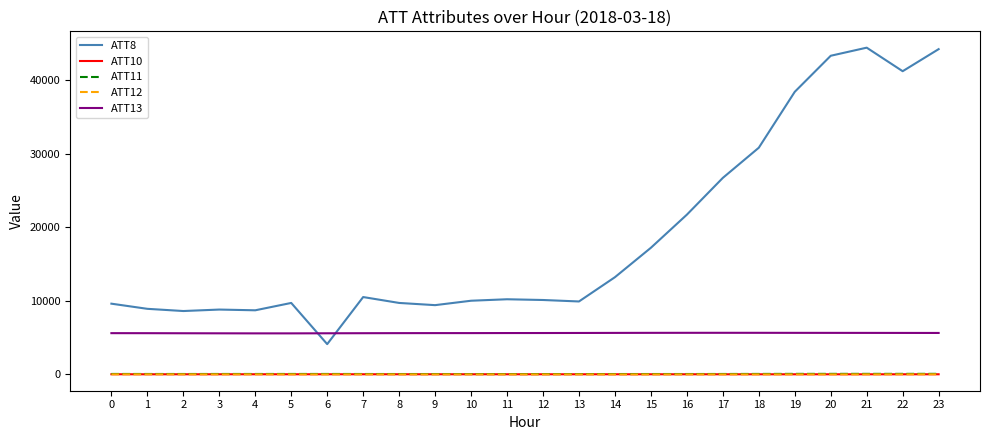

True or false: ATT10 and ATT13 cross at least once.

False